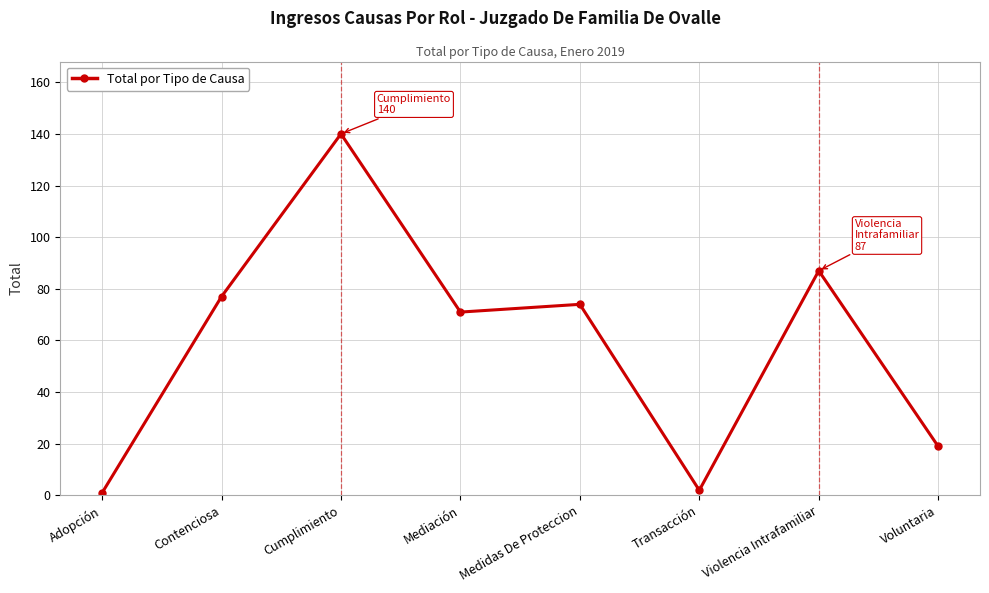

Is it true that the value at Voluntaria is 19?

True